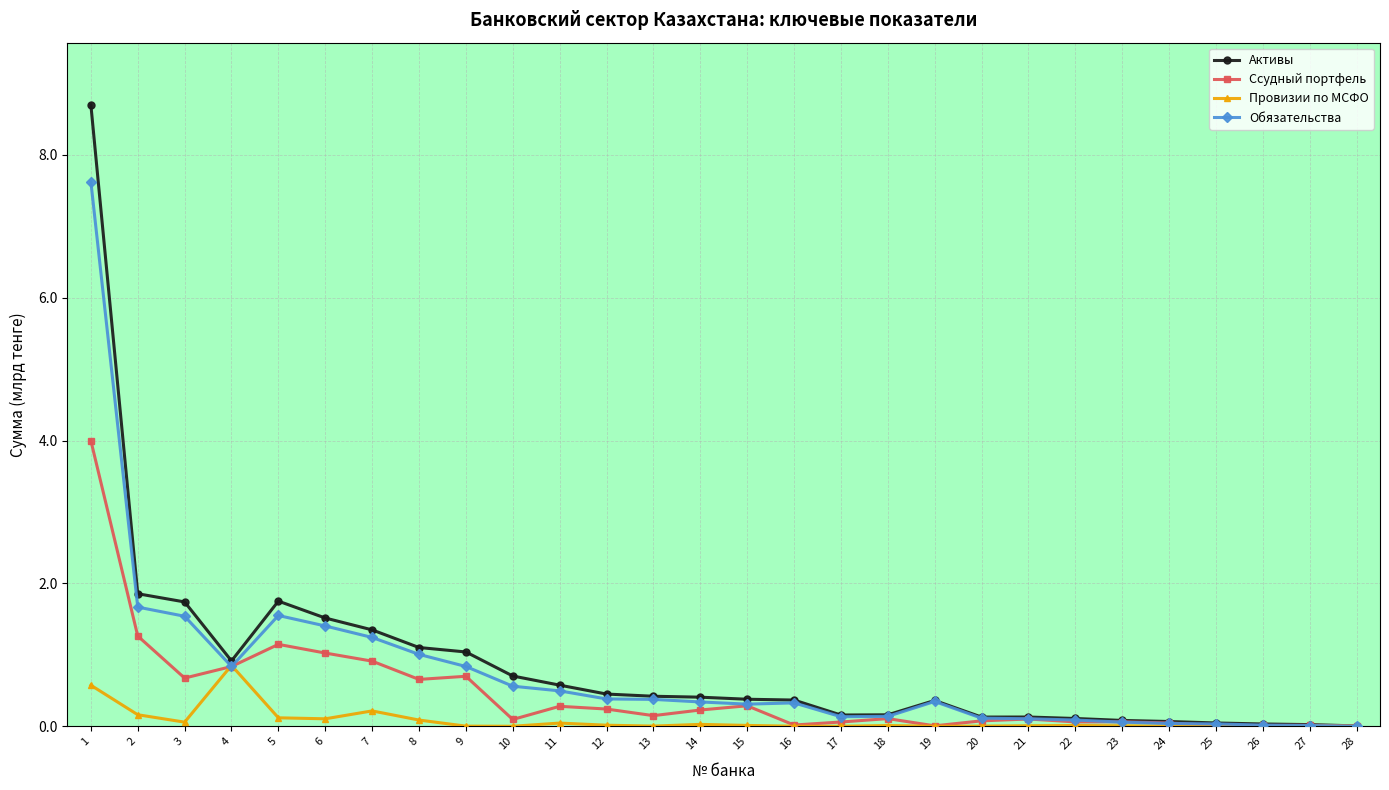

Does the chart display data point markers on the line(s)?

Yes